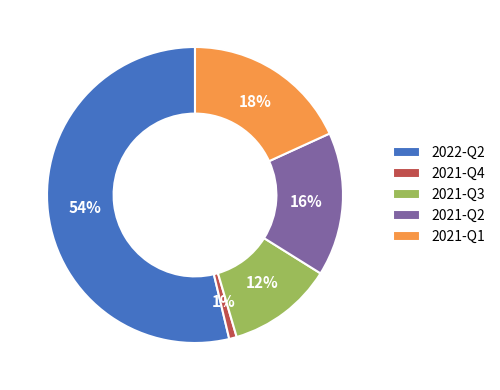

How many segments does this pie chart have?

5